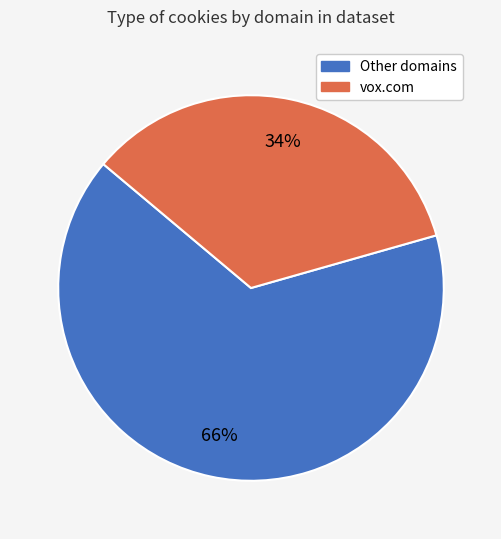

How many slices are in this pie chart?

2